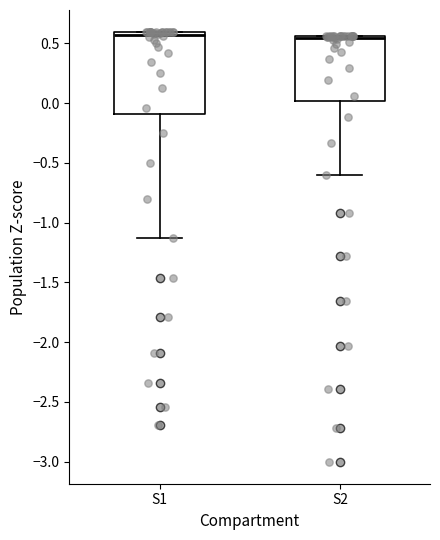

Reading left to right, transcribe this box plot: for each box, give where its median line is, the range the box spans, and where its two whiskers end, as read against the y-axis. The values are not printed on the chart, so give them approximately, as read against the axis.

S1: median 0.55, box -0.10 to 0.60, whiskers -1.15 to 0.60
S2: median 0.55 (just below the box's upper edge), box 0.00 to 0.55, whiskers -0.60 to 0.55